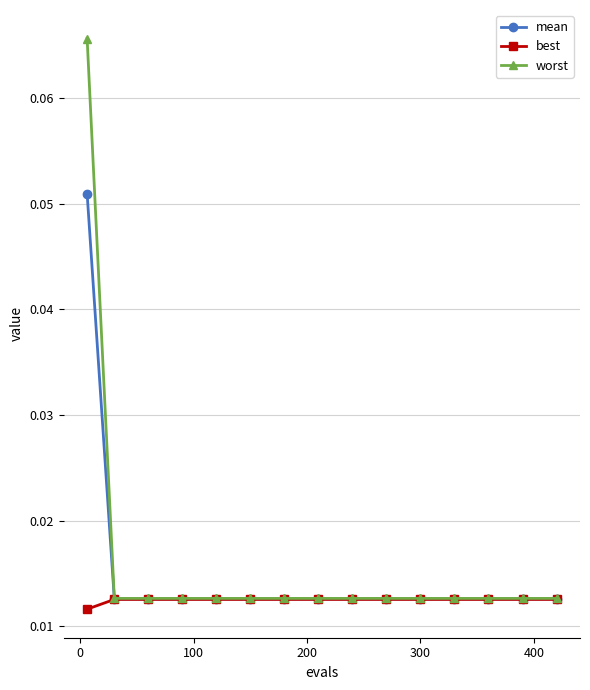

Which series has the largest range (max minus min)?

worst